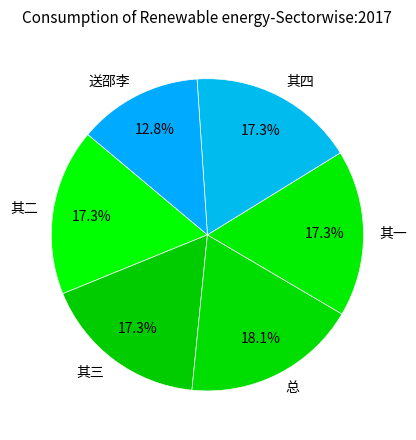

Which slice is the largest?

总